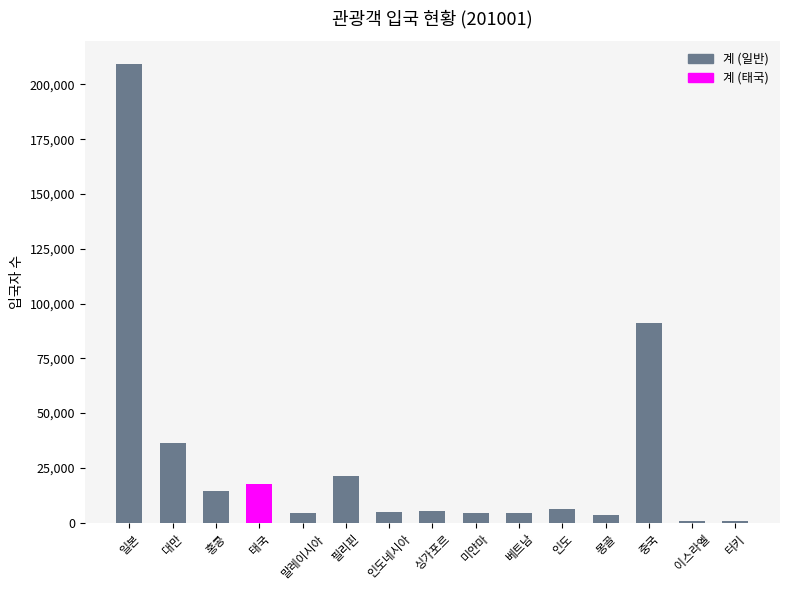

What is the change in value from 인도네시아 to 터키?

-4092